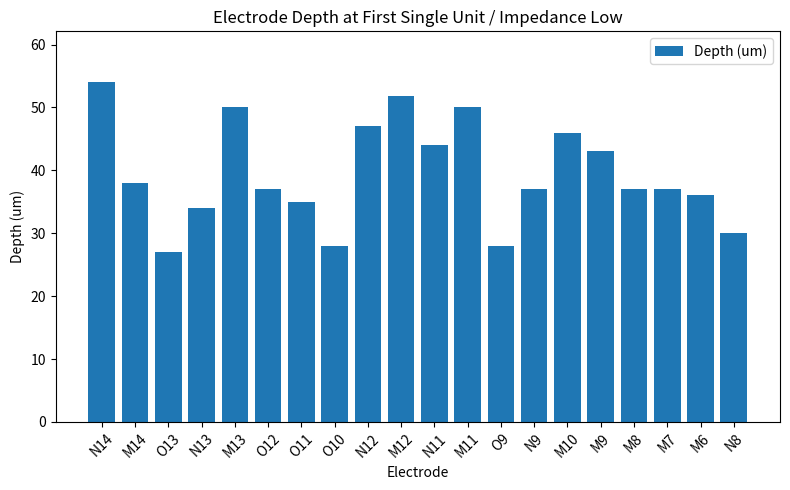

At which category does the chart reach its minimum across all series?

O13